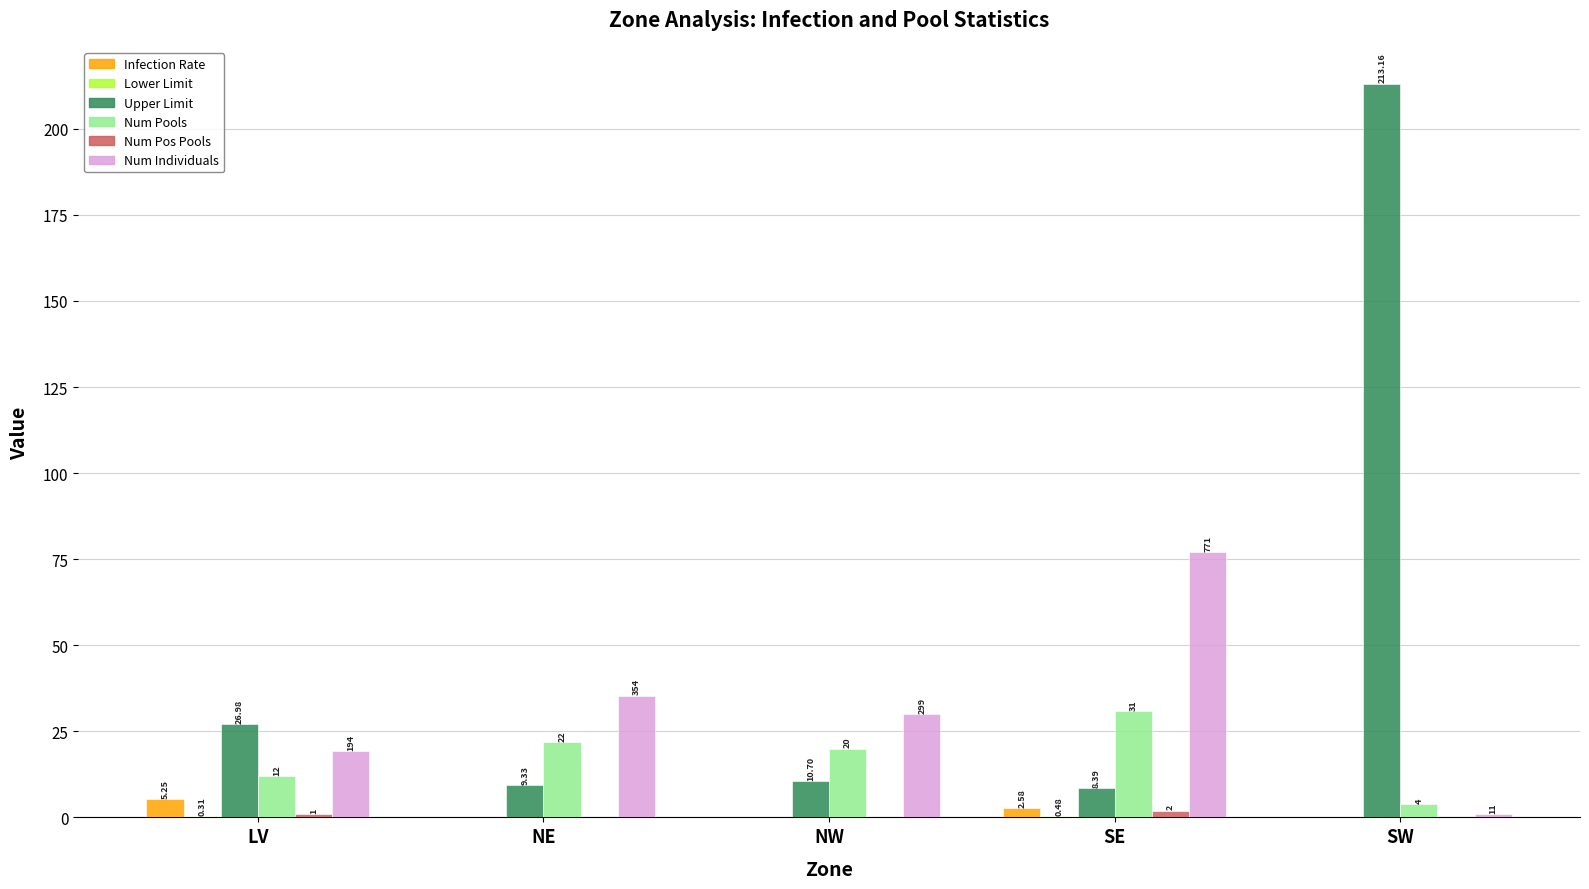

What is the sum of the Infection Rate values at SE and LV?

7.8